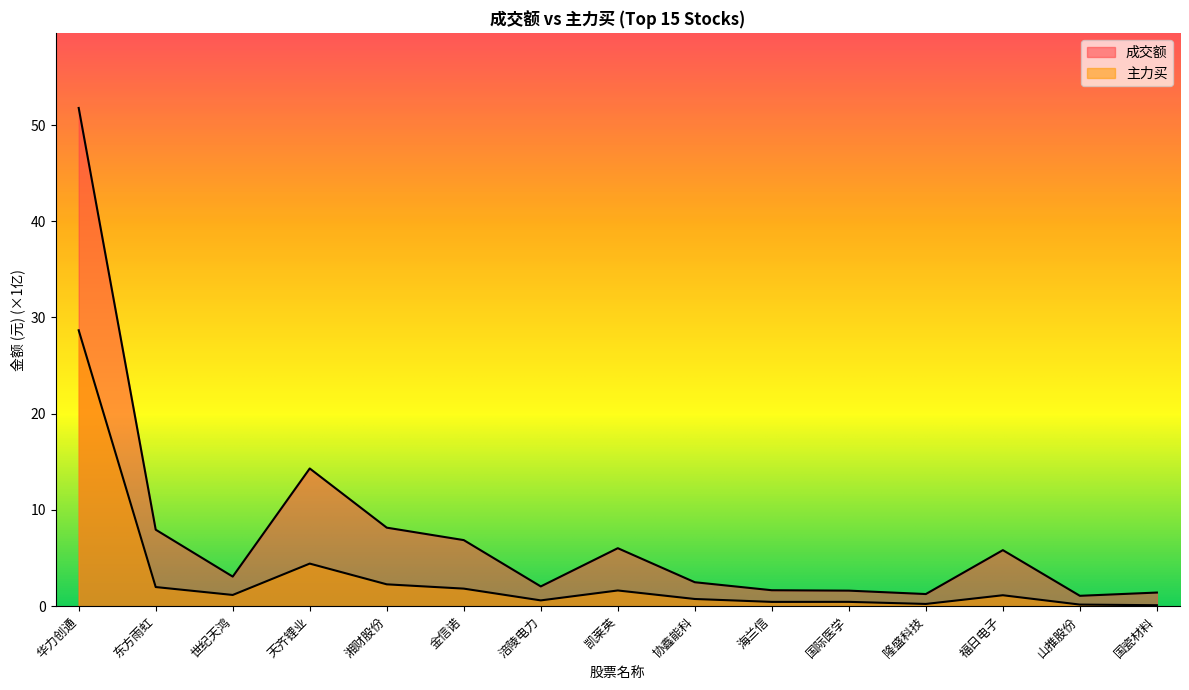

Which series has the largest total across all categories?

成交额